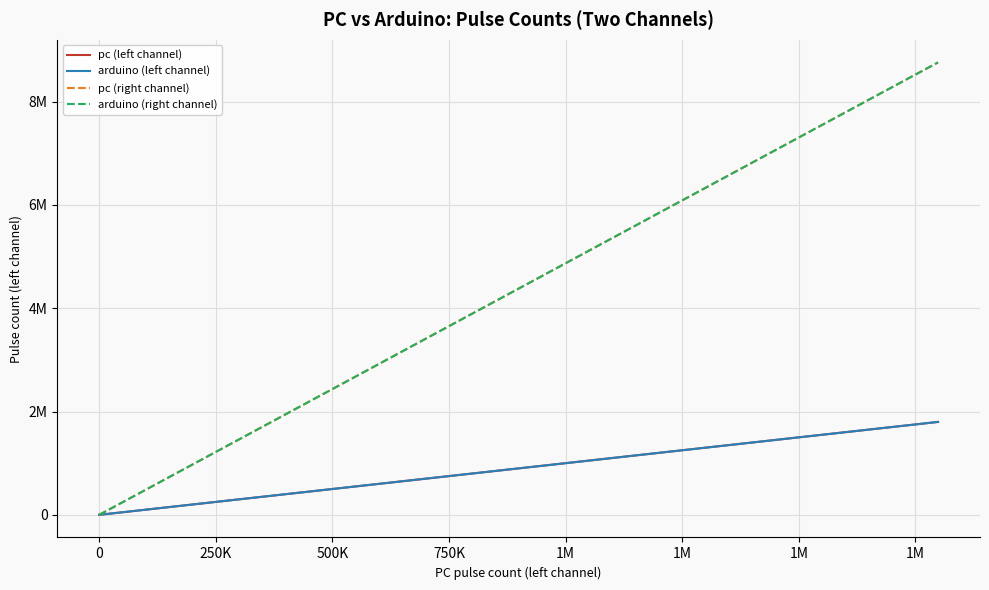

What are all the series names shown in the legend?

pc (left channel), arduino (left channel), pc (right channel), arduino (right channel)